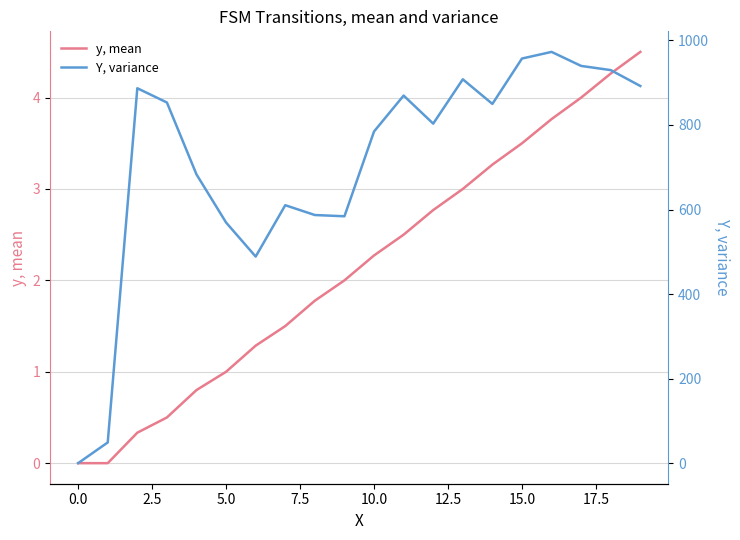

The value of Y, variance at 10 is 1097.3. True or false?

False